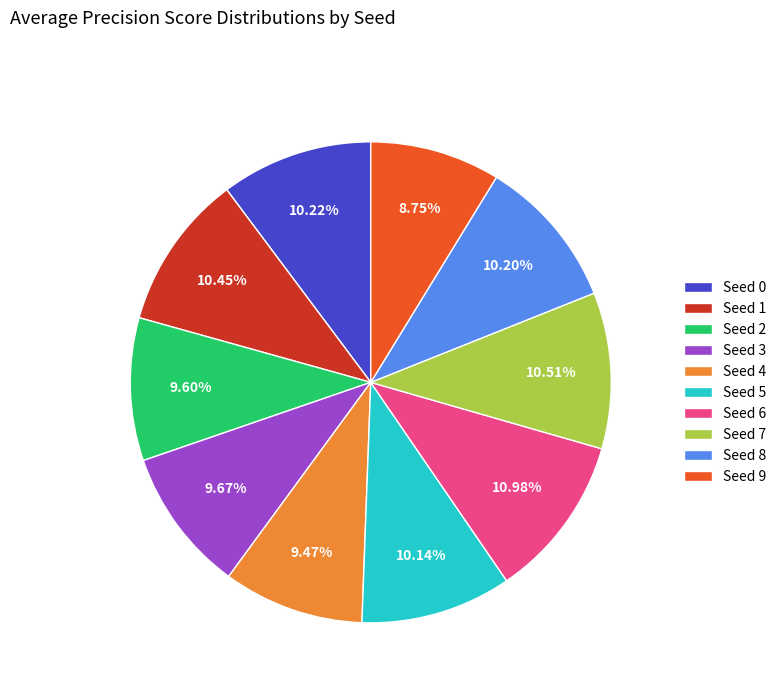

What percentage is the Seed 5 slice, to the nearest percent?

10%